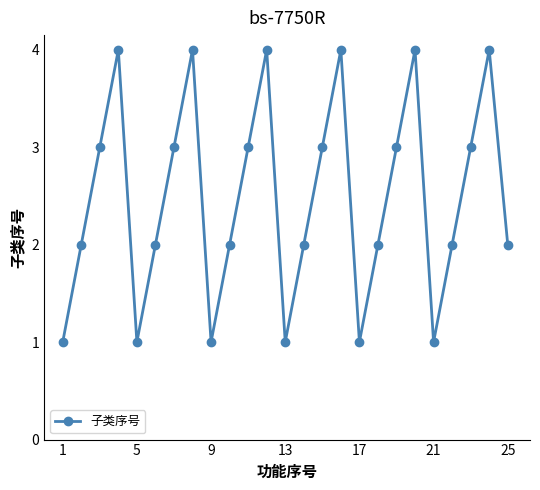

What is the value of the 10th point from the left?

2